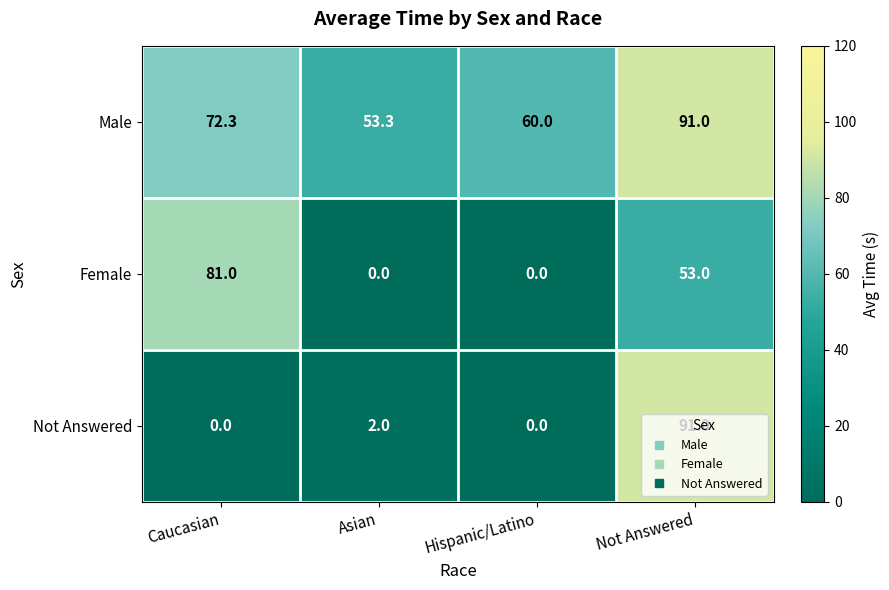

What is the difference between the second highest and minimum values in the Not Answered series?

2.0